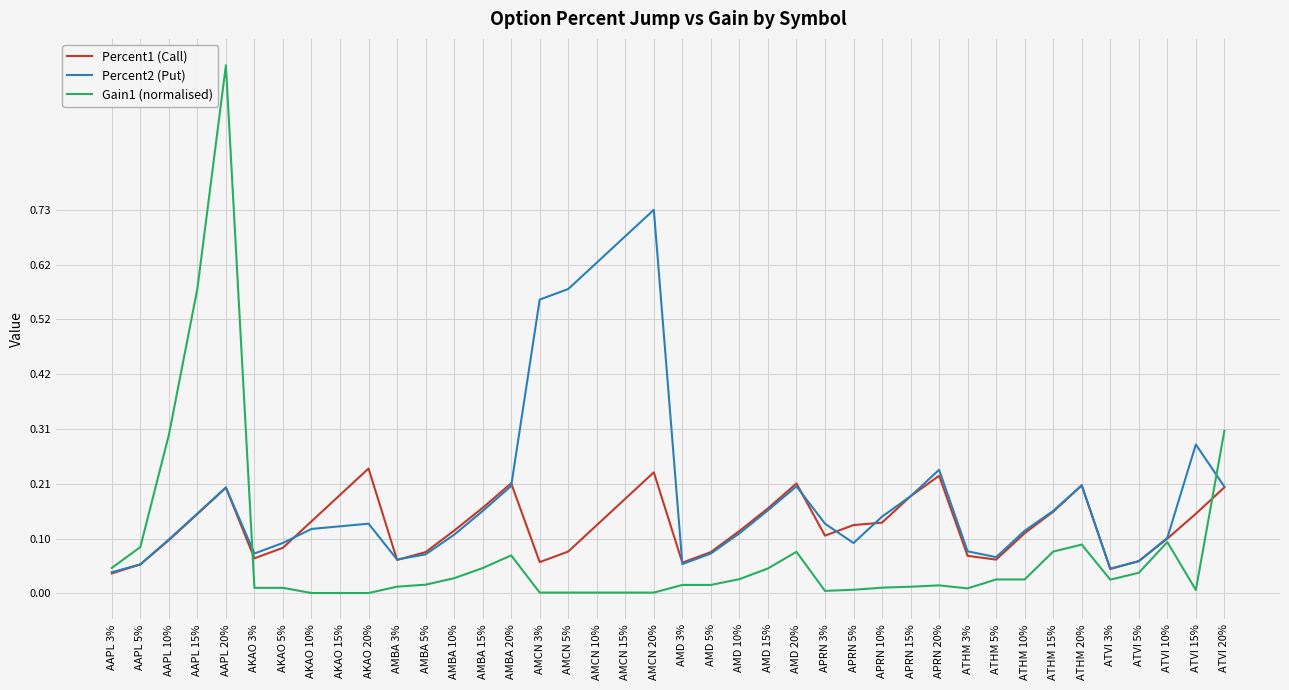

Is it true that Gain1 (normalised) equals 0.0 at ATHM 3%?

True